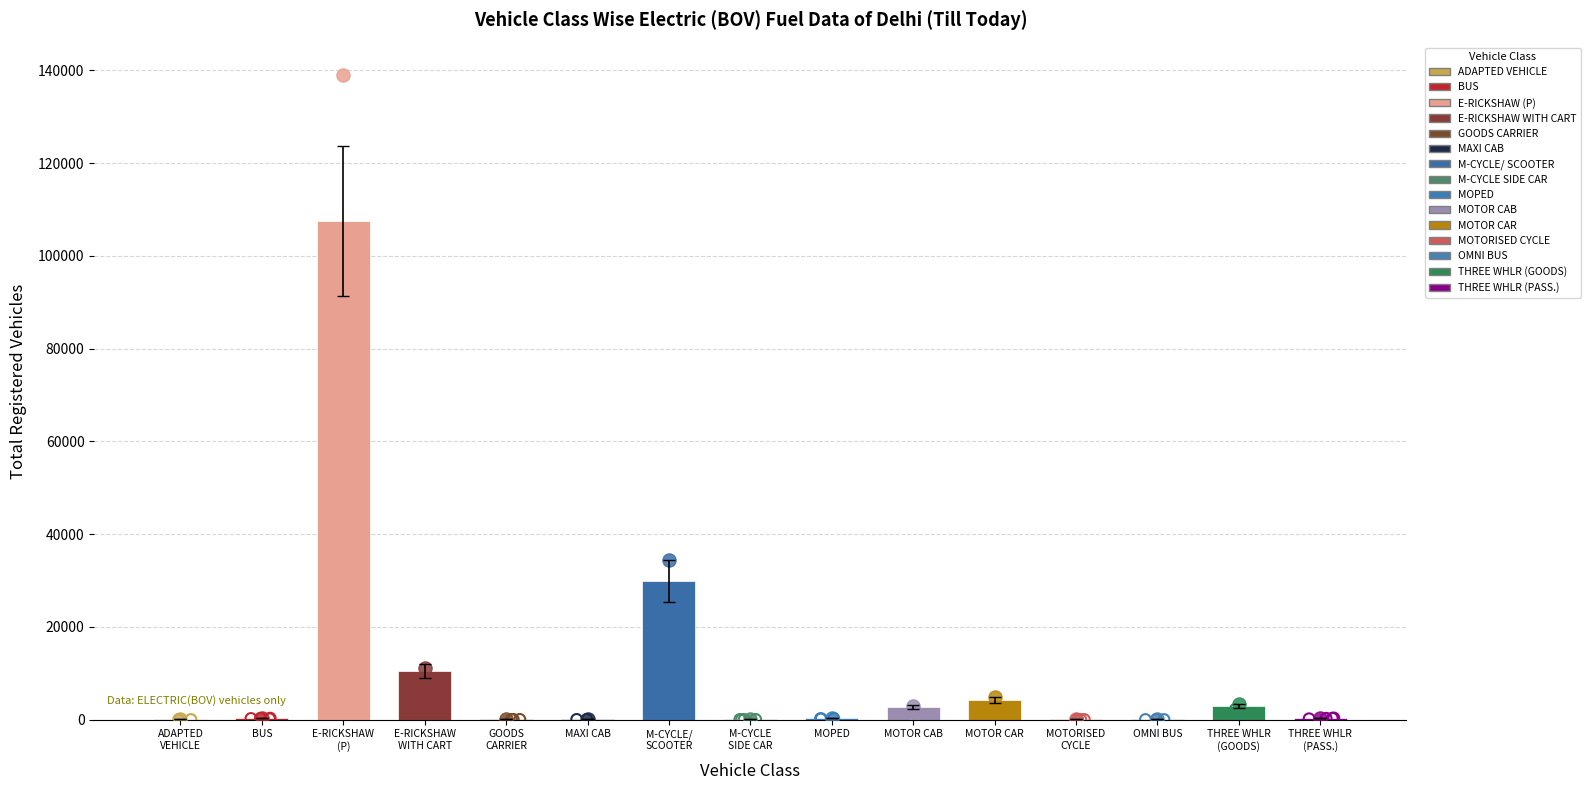

Between BUS and E-RICKSHAW
(P), which is larger?

E-RICKSHAW
(P)